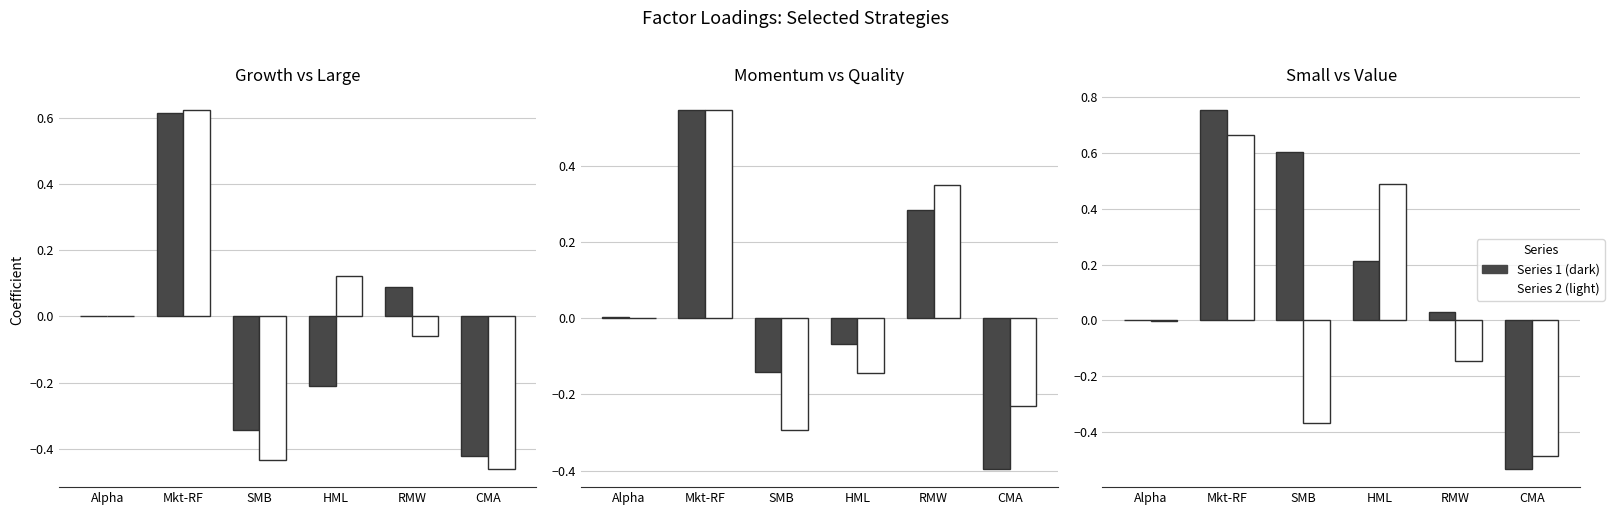

What is the label of the 3rd bar from the right?

HML